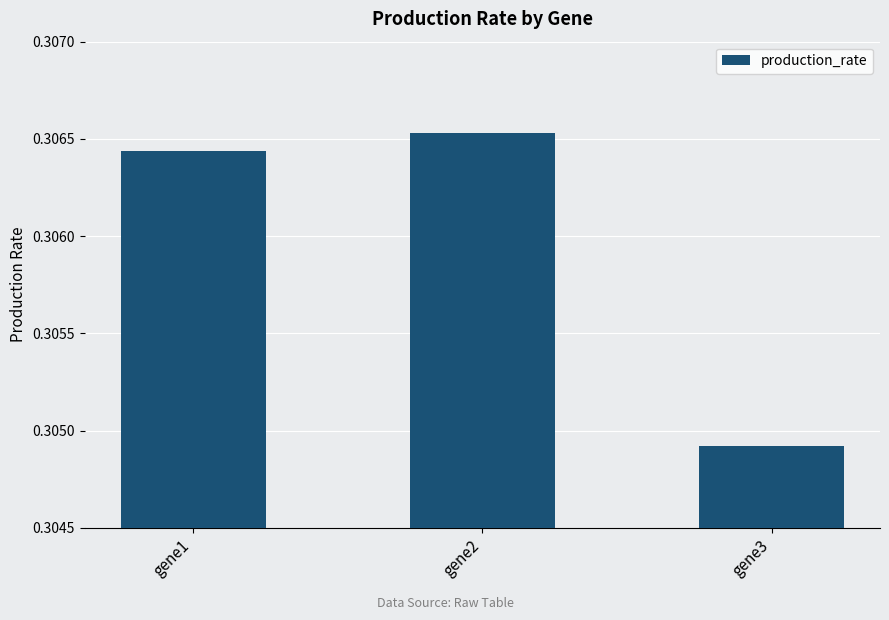

Which label corresponds to the largest value in the chart?

gene2